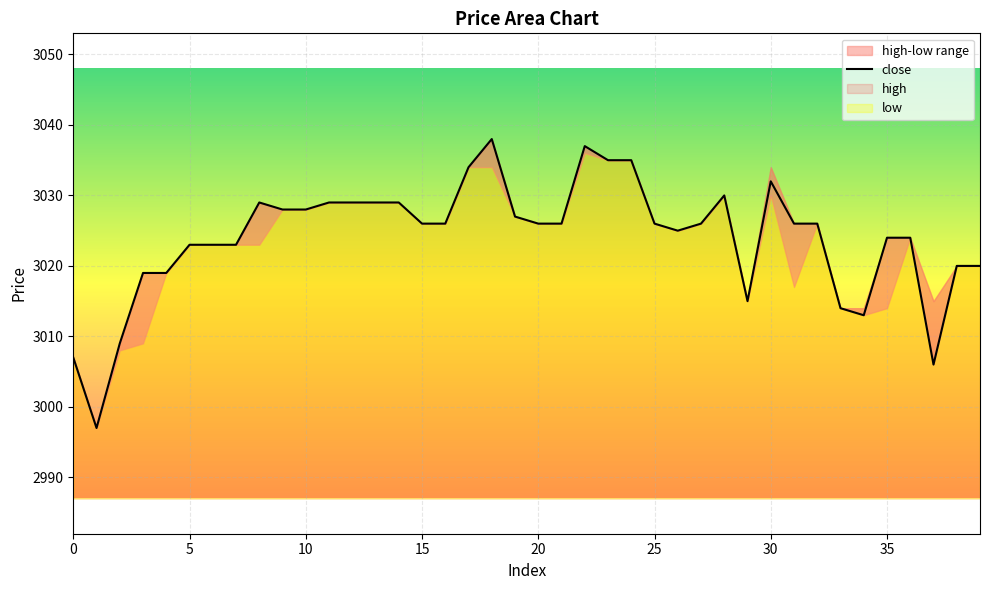

Is it true that close equals 1823 at 30?

False